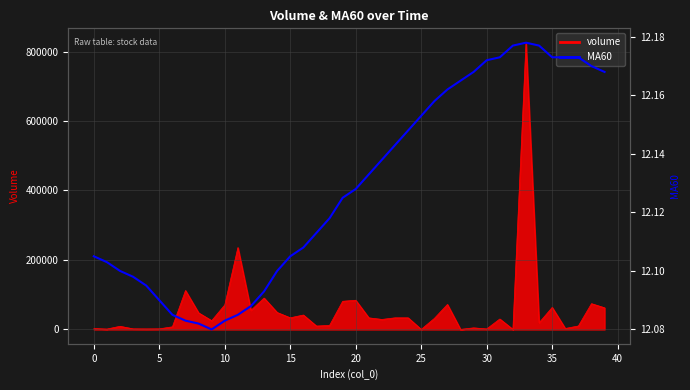

True or false: the data has more than 0 interior local peaks.

True